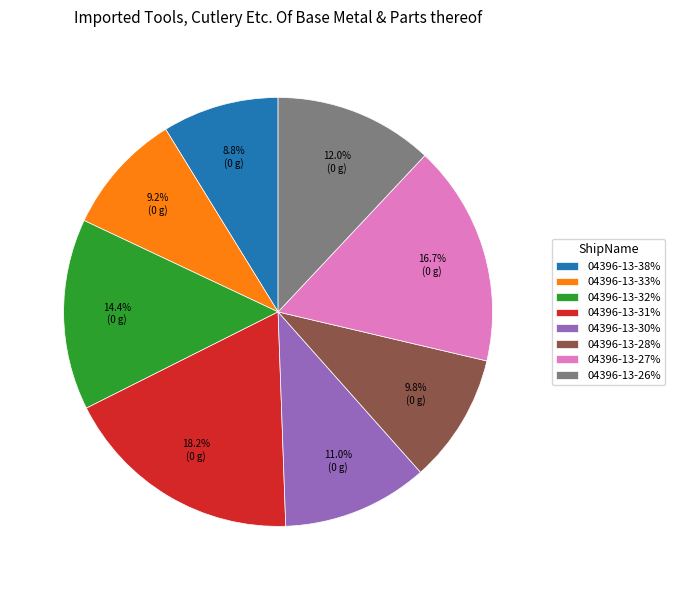

Does any single category account for the majority?

No